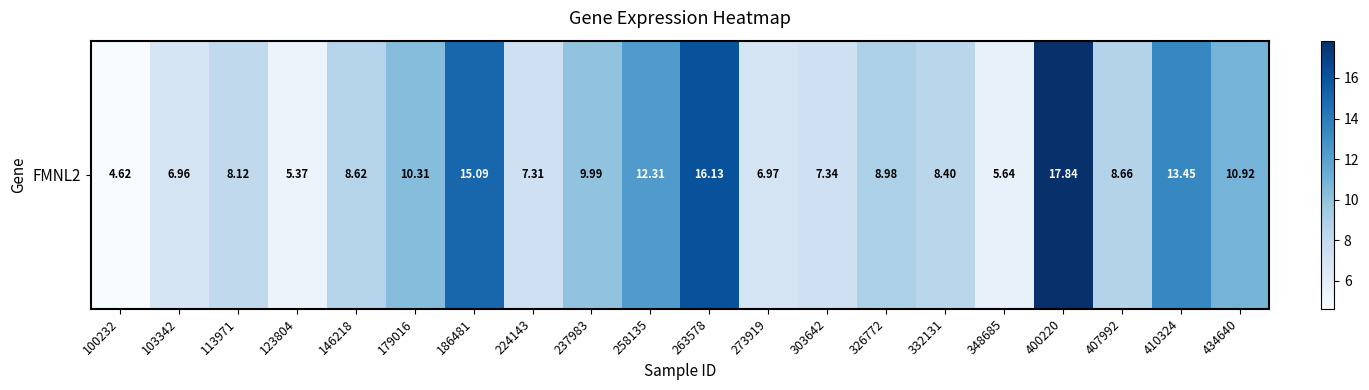

True or false: the data shows 10.0 at 237983.

True